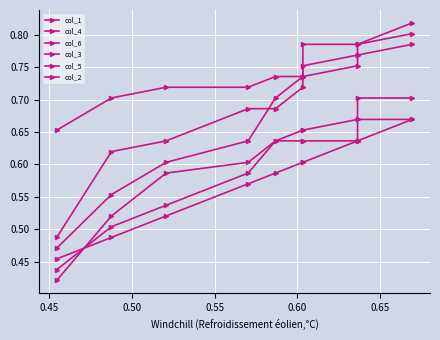

What is the average value of the col_6 series?

0.6